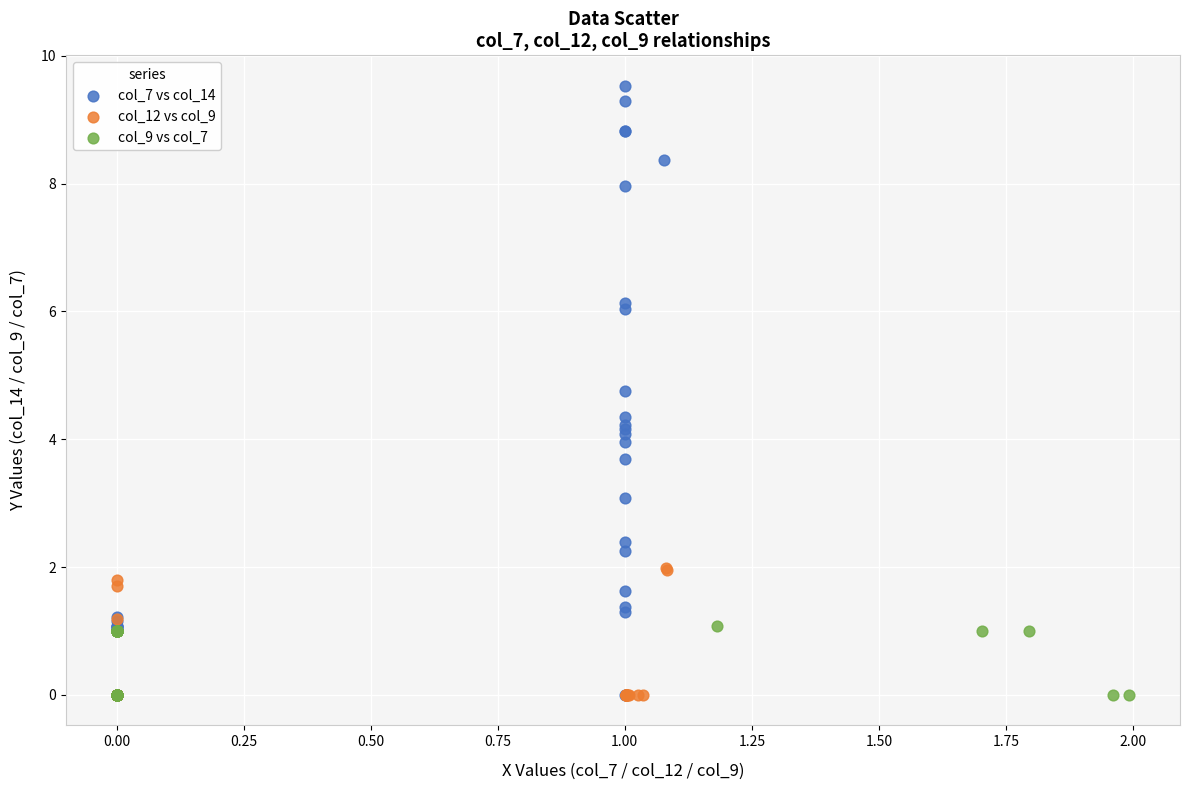

Which series has the largest Y range (max minus min)?

col_7 vs col_14